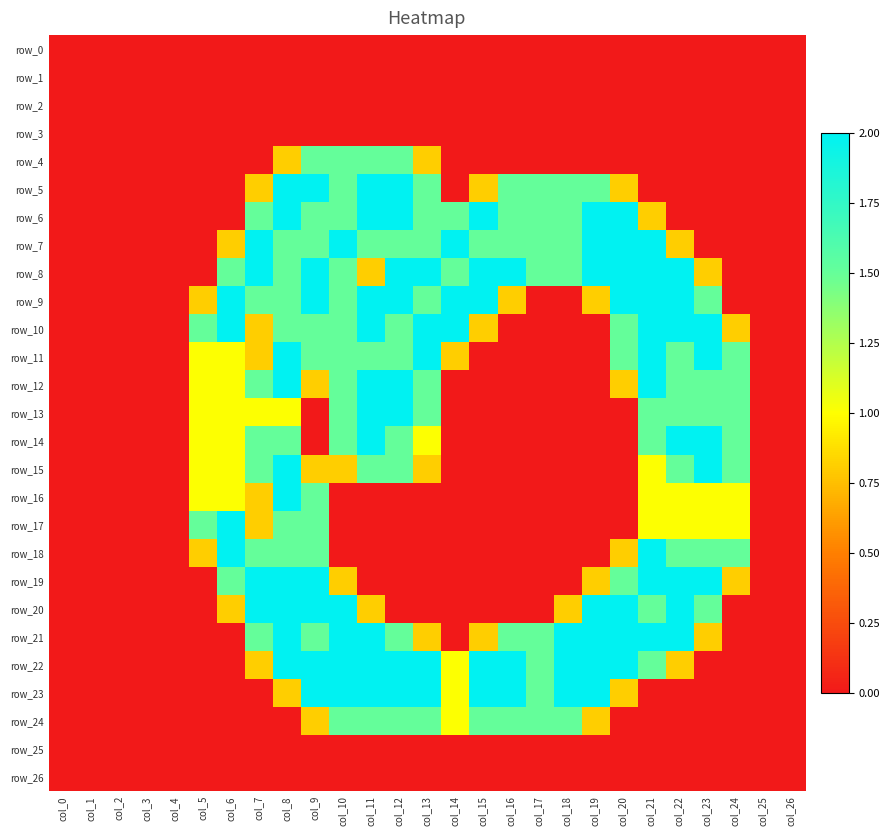

Which has a higher value, col_3 or col_0?

col_3